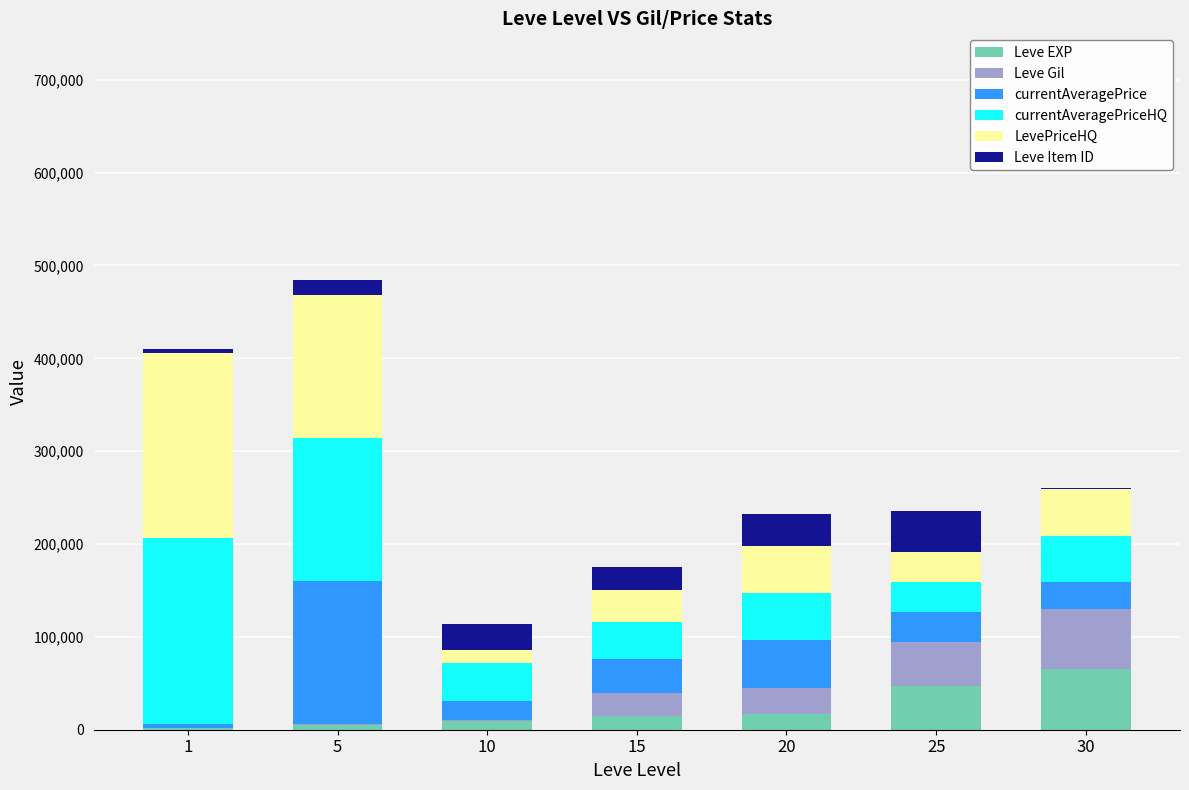

How many data points does each series have?

7